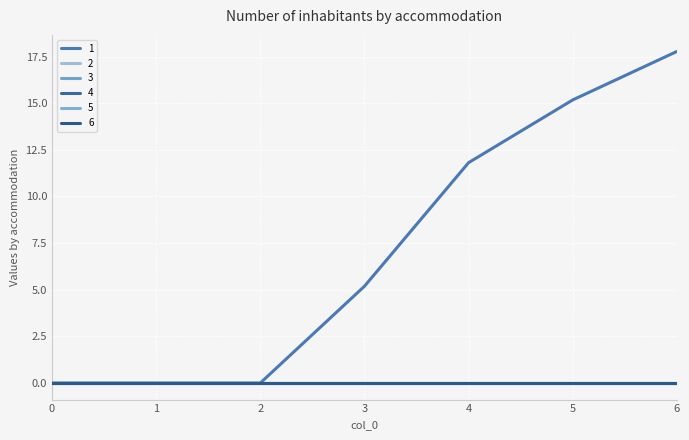

Does the chart display data point markers on the line(s)?

No